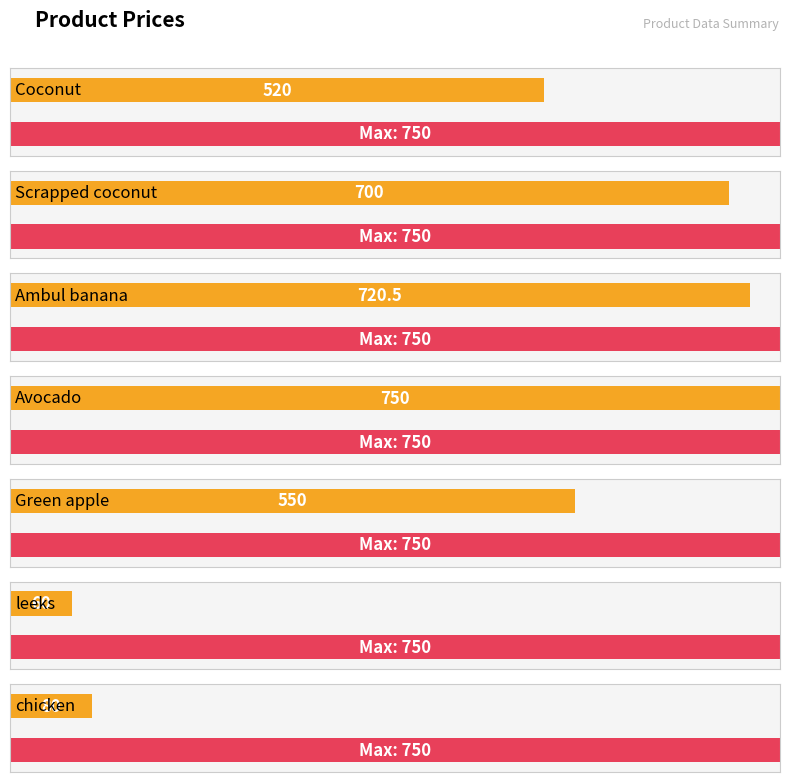

At which category does the chart reach its minimum across all series?

leeks